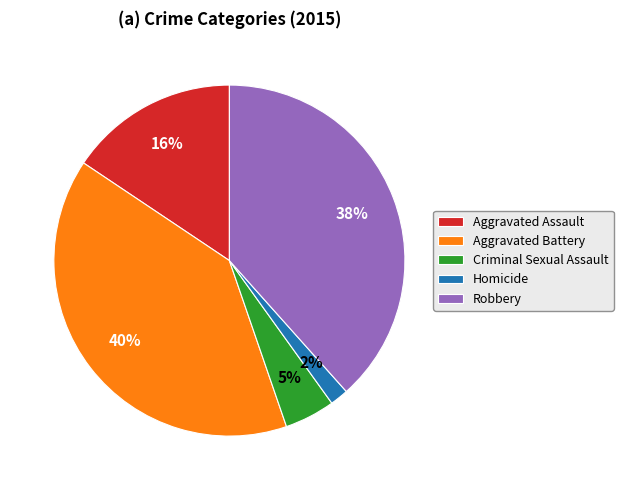

What percentage is the Aggravated Assault slice, to the nearest percent?

16%